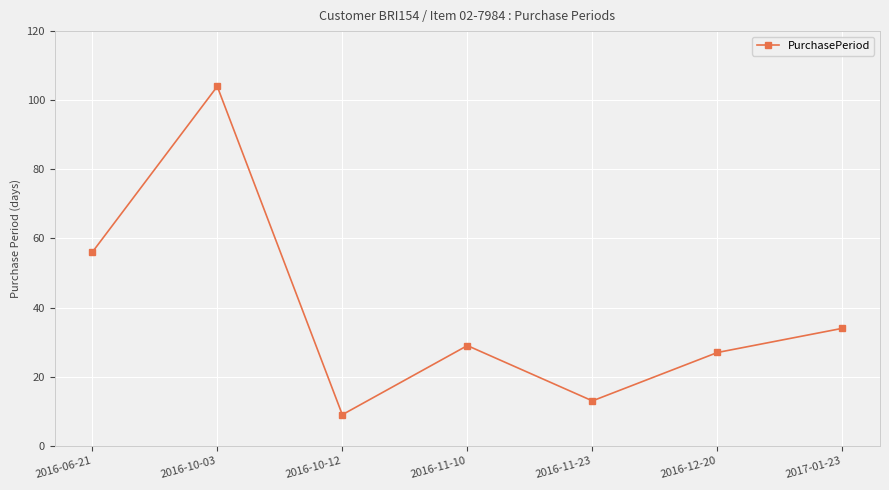

What is the label of the 5th point from the right?

2016-10-12